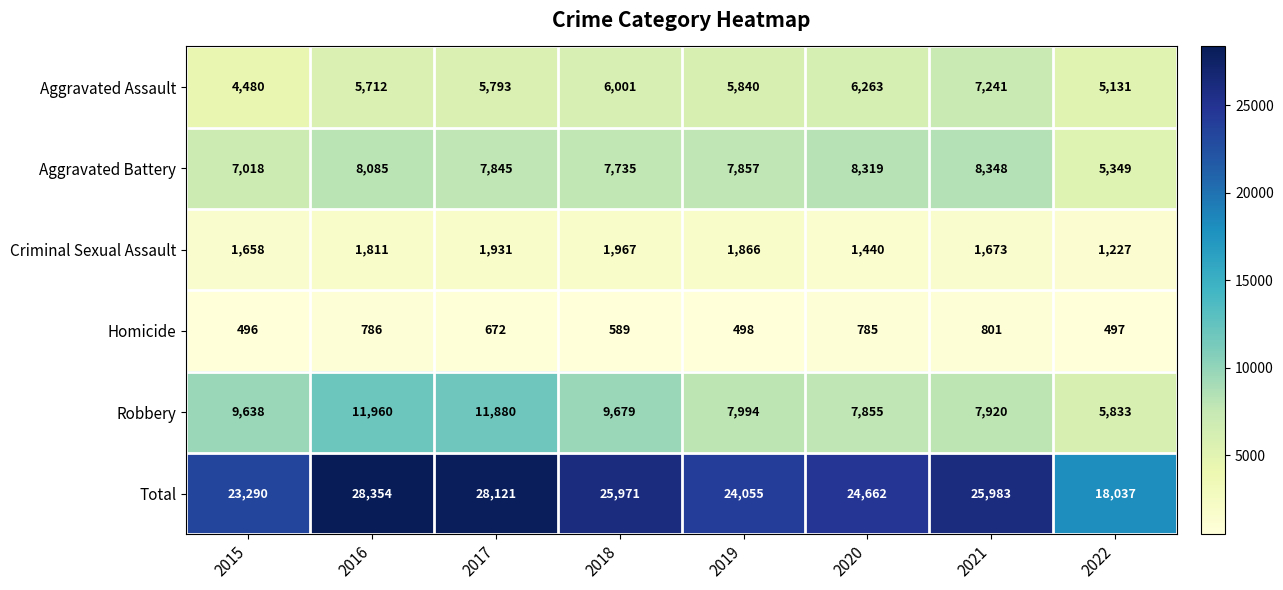

Count the number of categories in the chart.

8